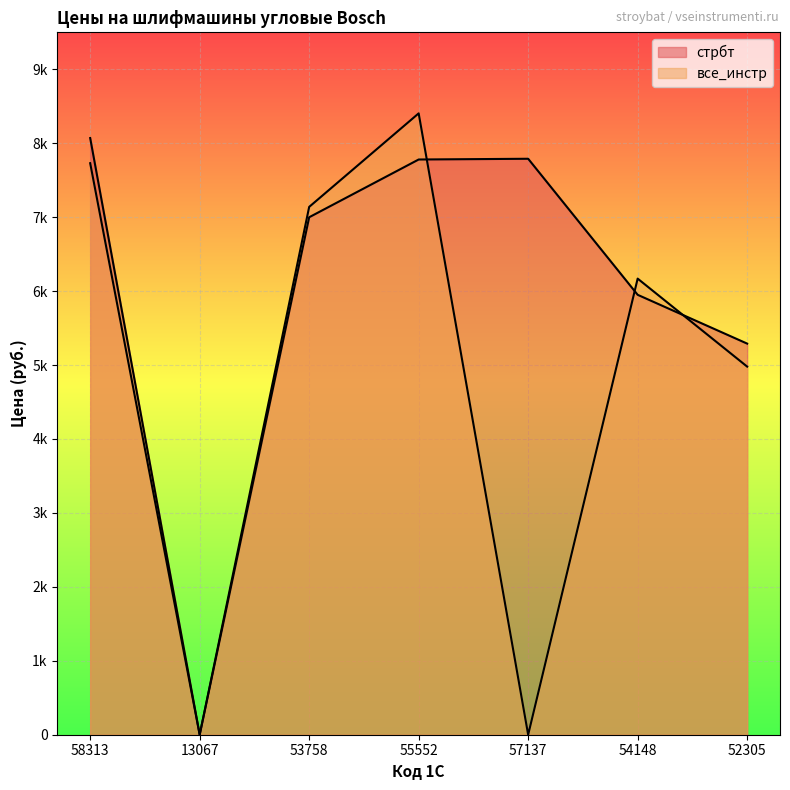

What is the difference between the second highest and minimum values in the все_инстр series?

7730